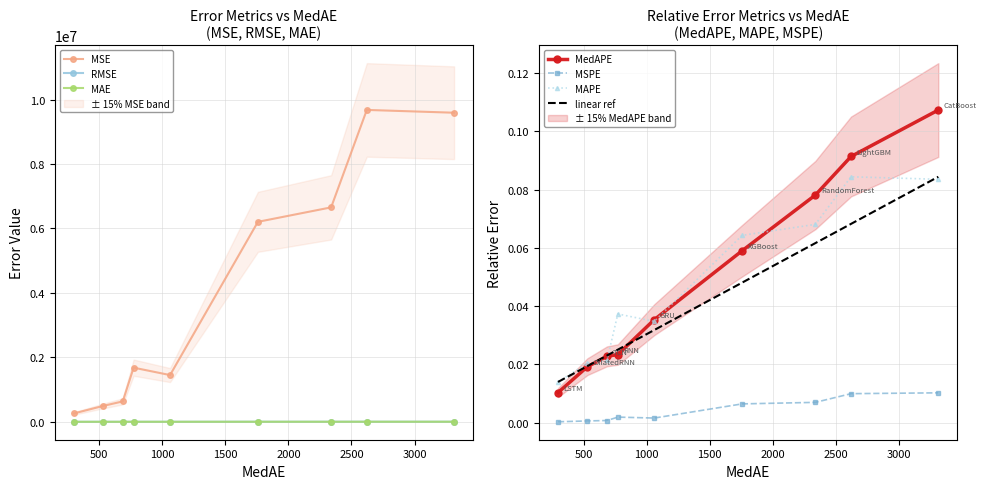

What position from the right is XGBoost?

4